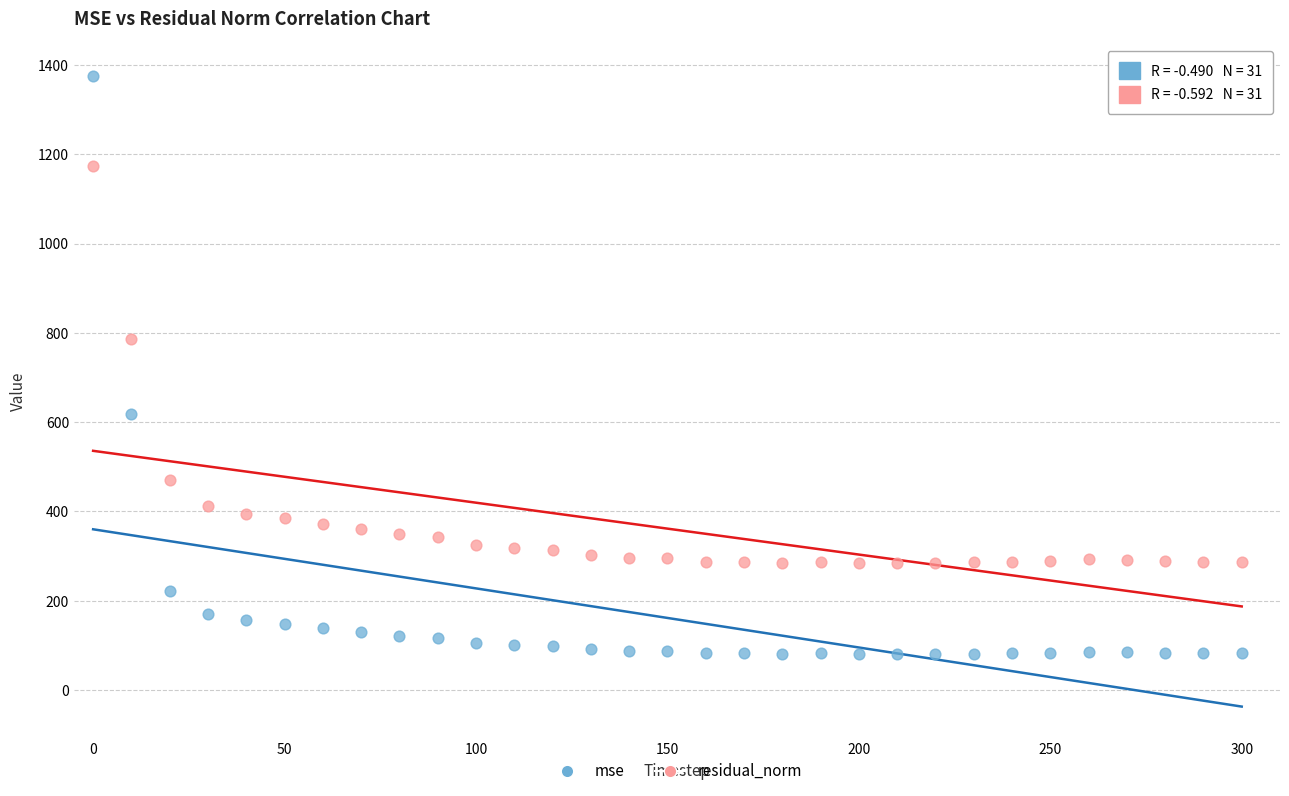

Which series reaches the minimum Y coordinate?

mse